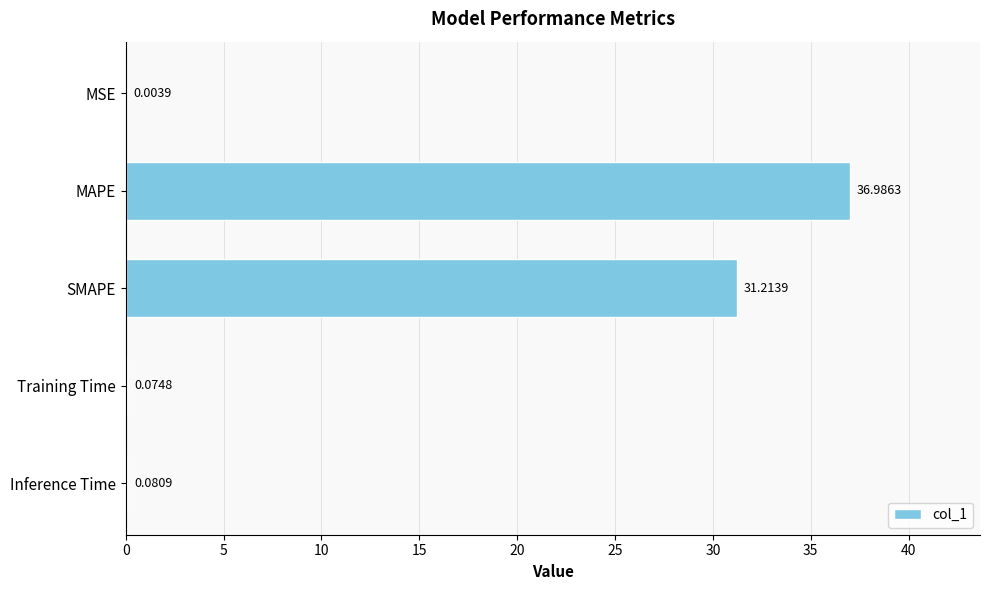

What is the change in value from MSE to Training Time?

+0.1